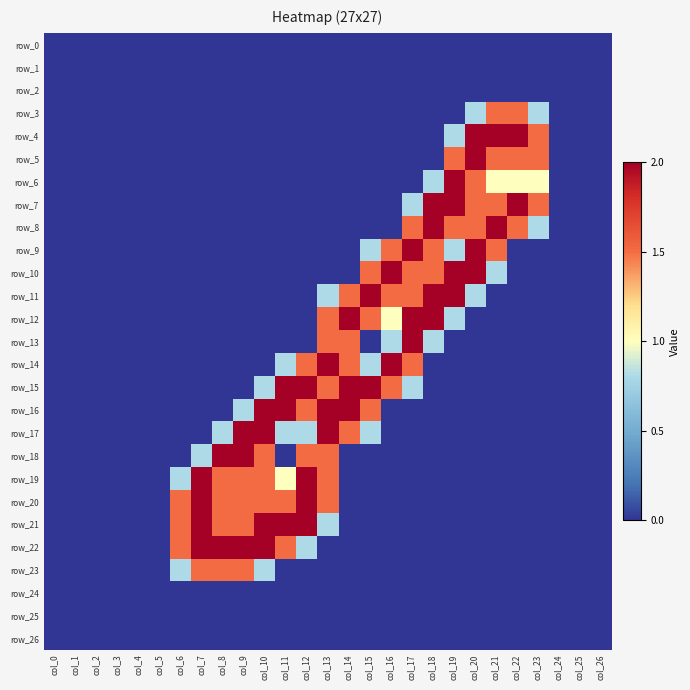

Which series changed the most between col_7 and col_22?

row_4